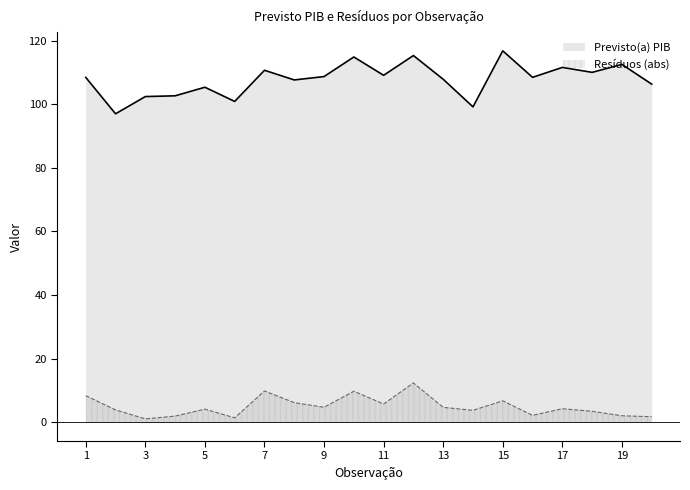

Rank the categories by value from lowest to highest.

2, 14, 6, 3, 4, 5, 20, 8, 13, 1, 16, 9, 11, 18, 7, 17, 19, 10, 12, 15